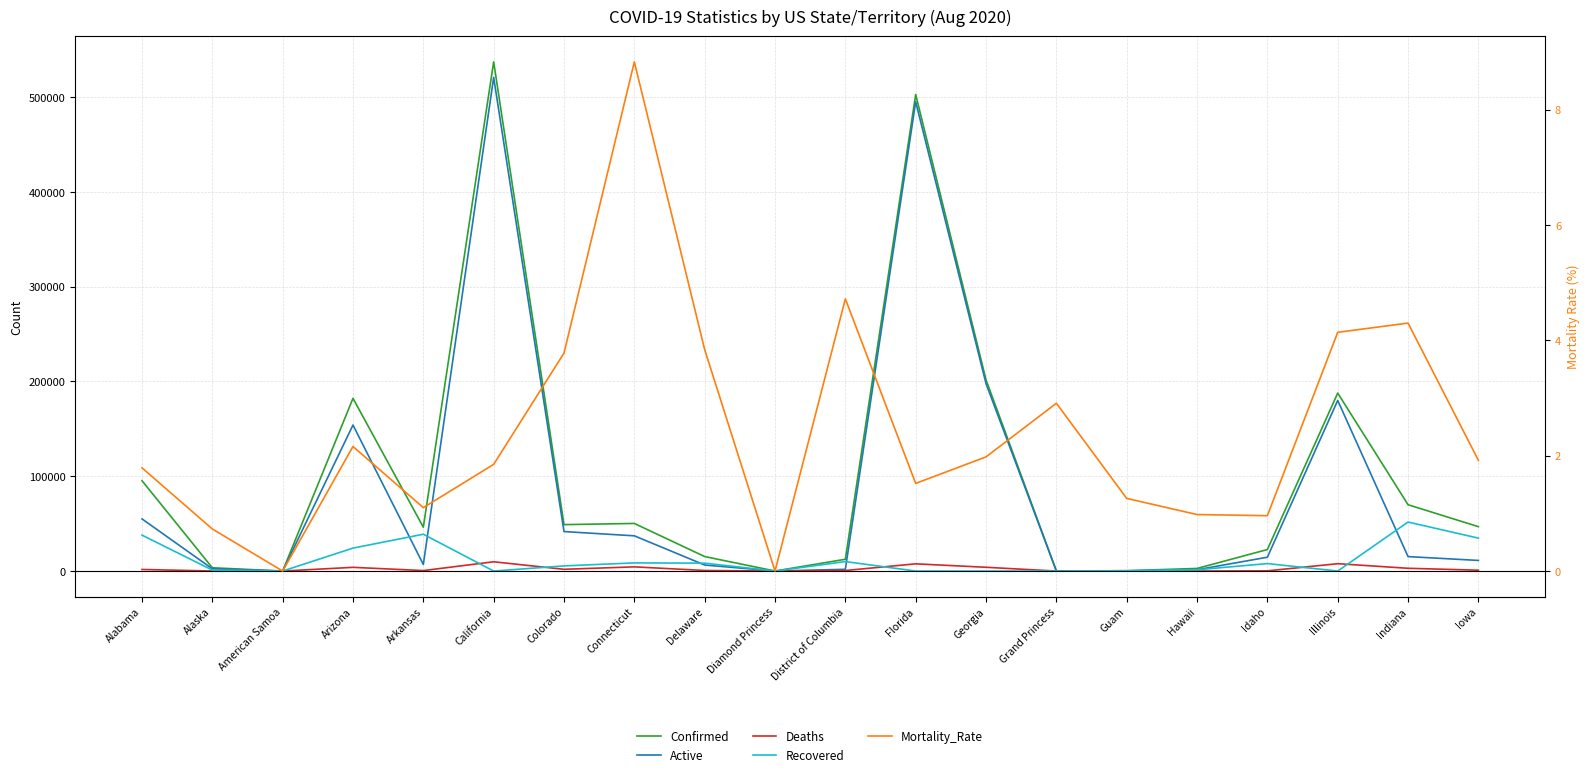

Between which two adjacent categories do Recovered and Deaths first intersect?

Arkansas and California